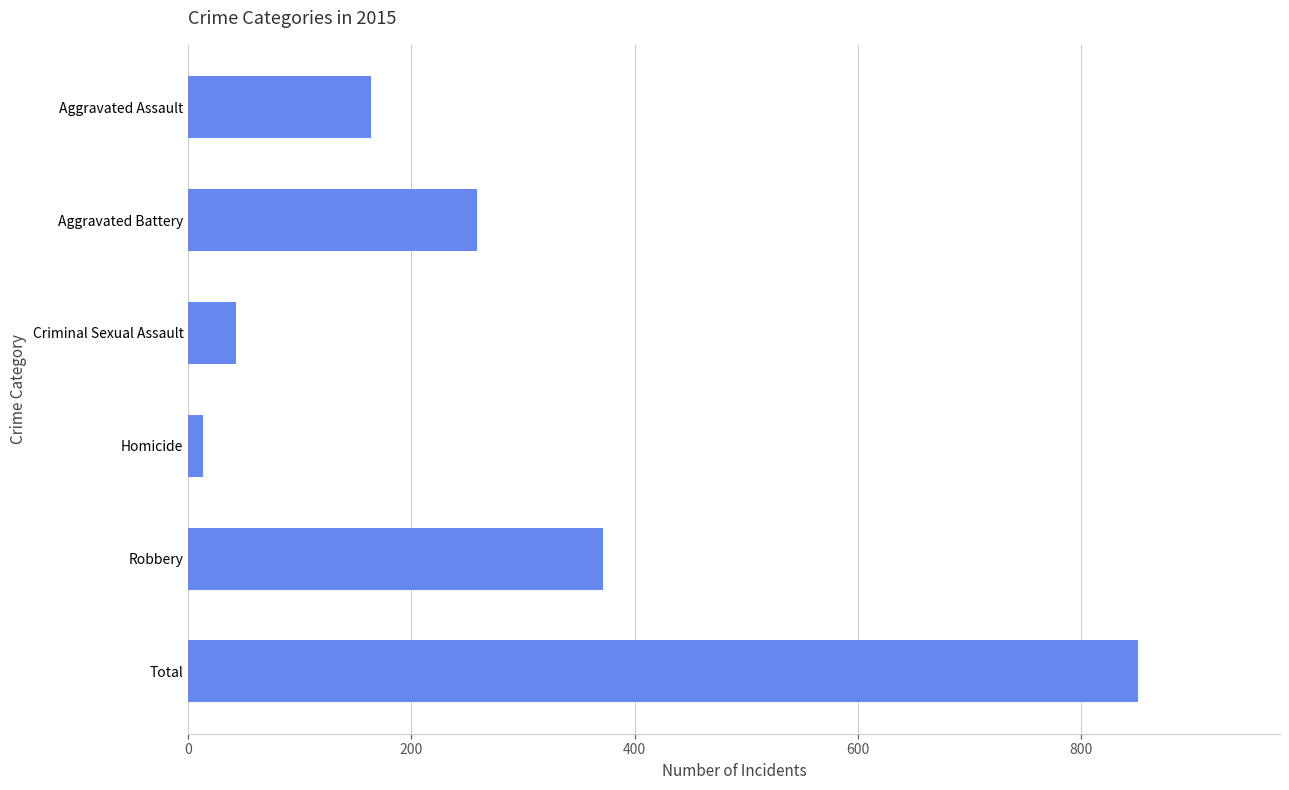

What is the difference between the maximum and second lowest values?

808